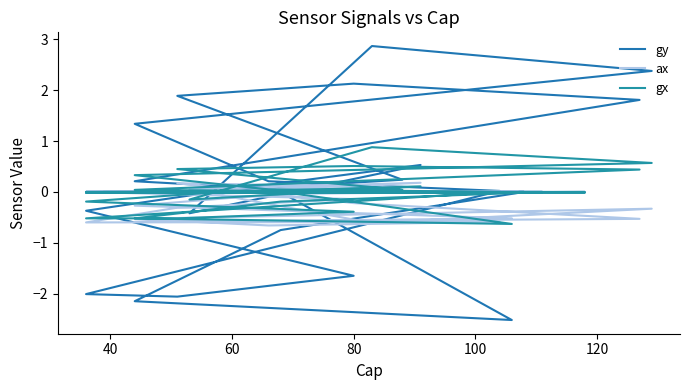

How many distinct data groups are displayed?

3